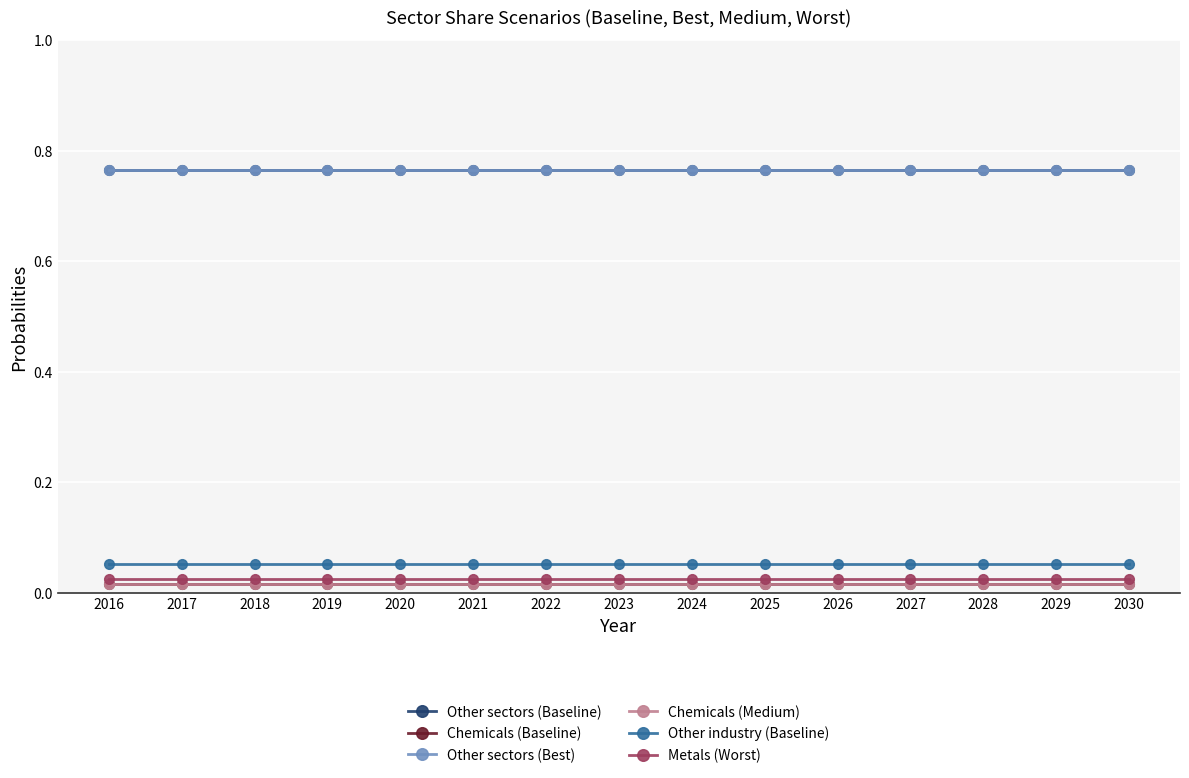

How many lines are shown in the chart?

6